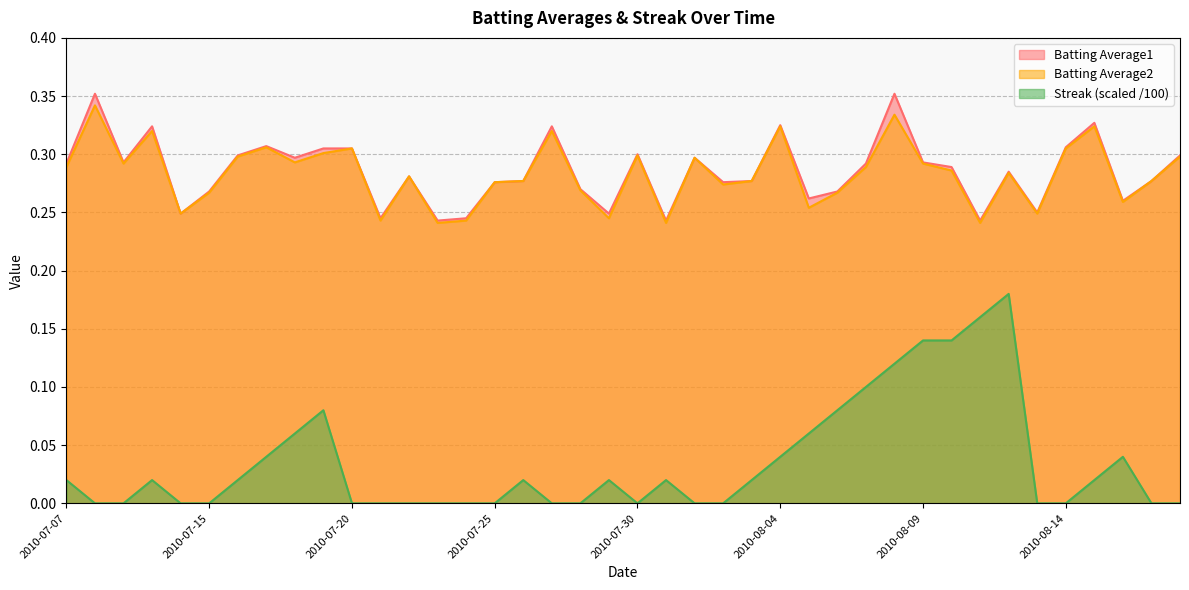

At which label does Streak reach its minimum?

2010-07-08